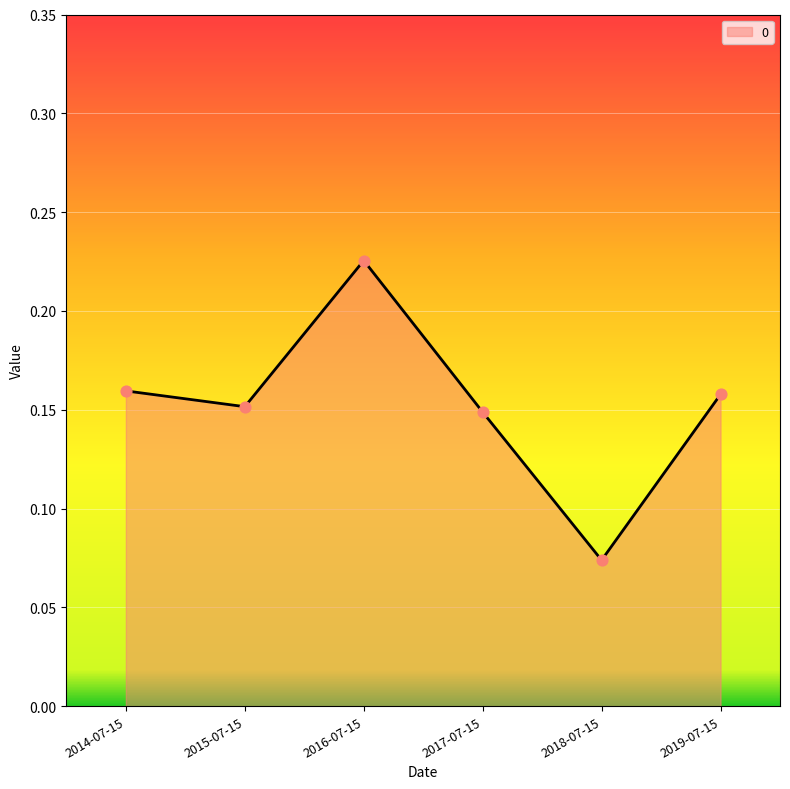

Which has a higher value, 2016-07-15 or 2018-07-15?

2016-07-15